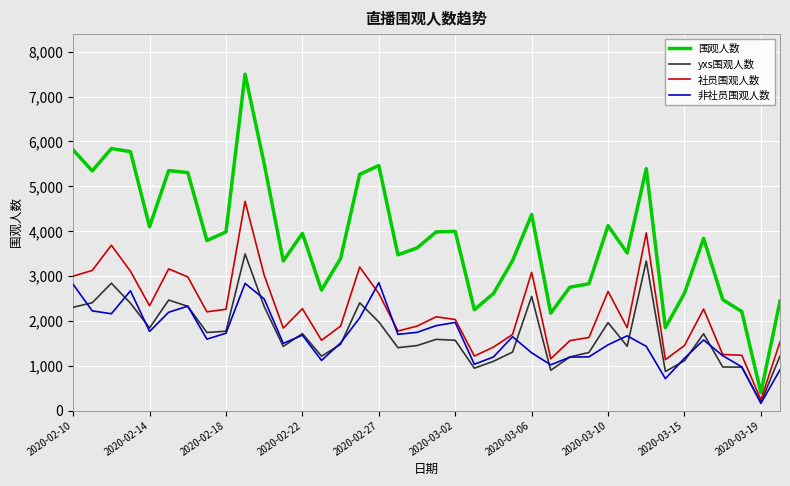

True or false: 社员围观人数 and 围观人数 intersect in this chart.

False